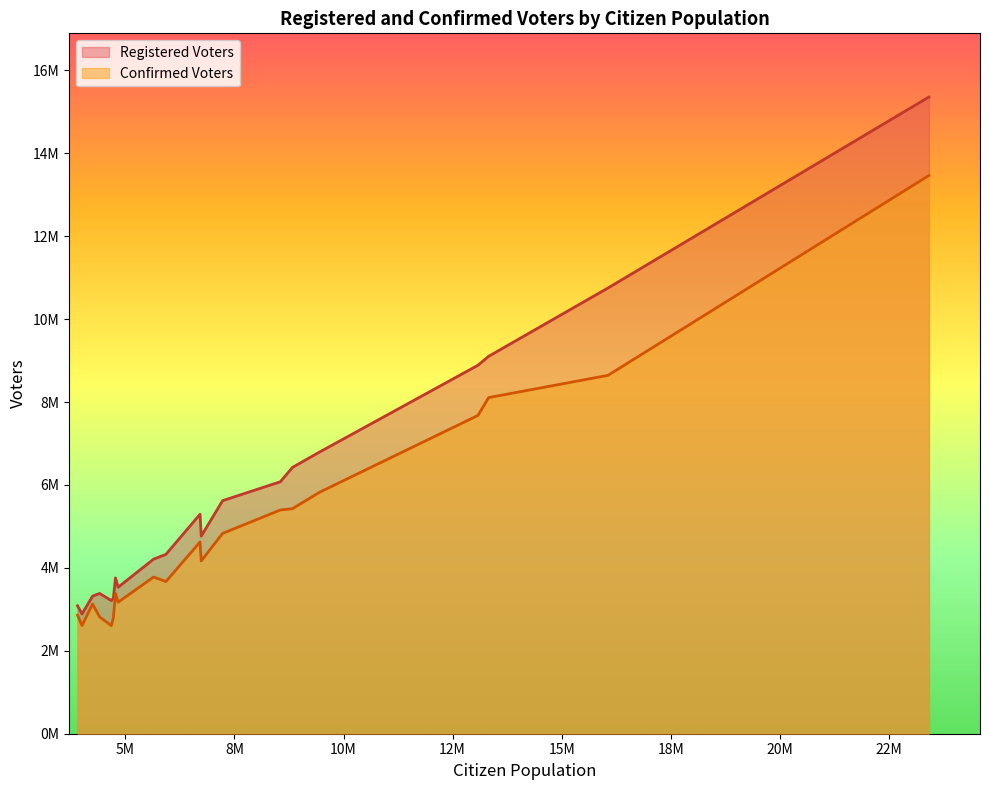

What are all the series names shown in the legend?

Registered Voters, Confirmed Voters